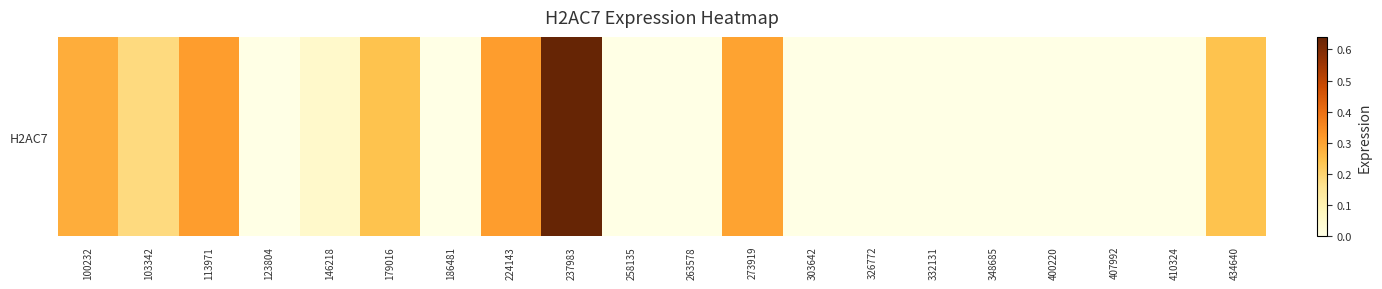

What is the average value?

0.1